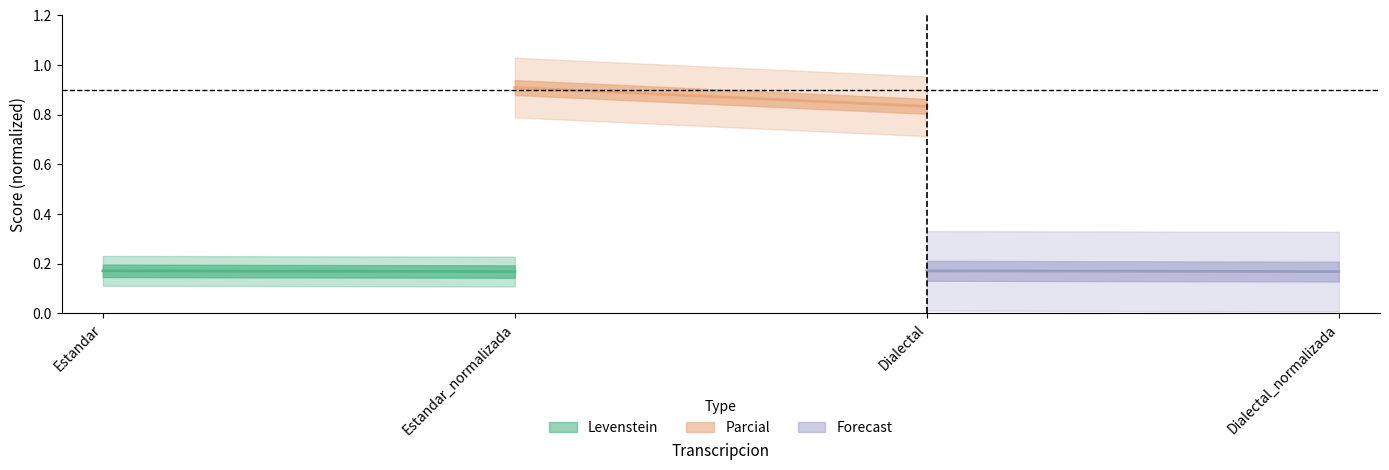

At which label does Levenstein reach its peak?

Estandar